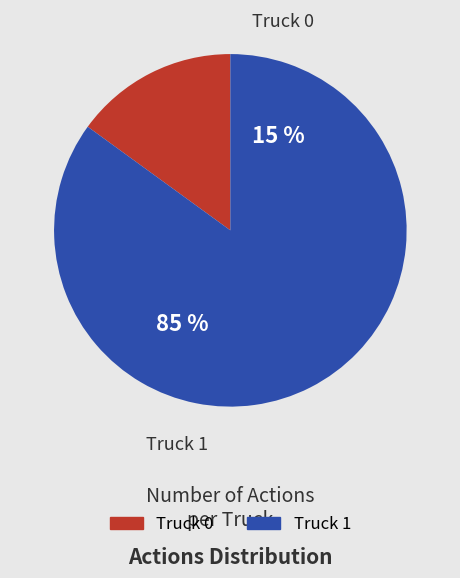

How many segments does this pie chart have?

2